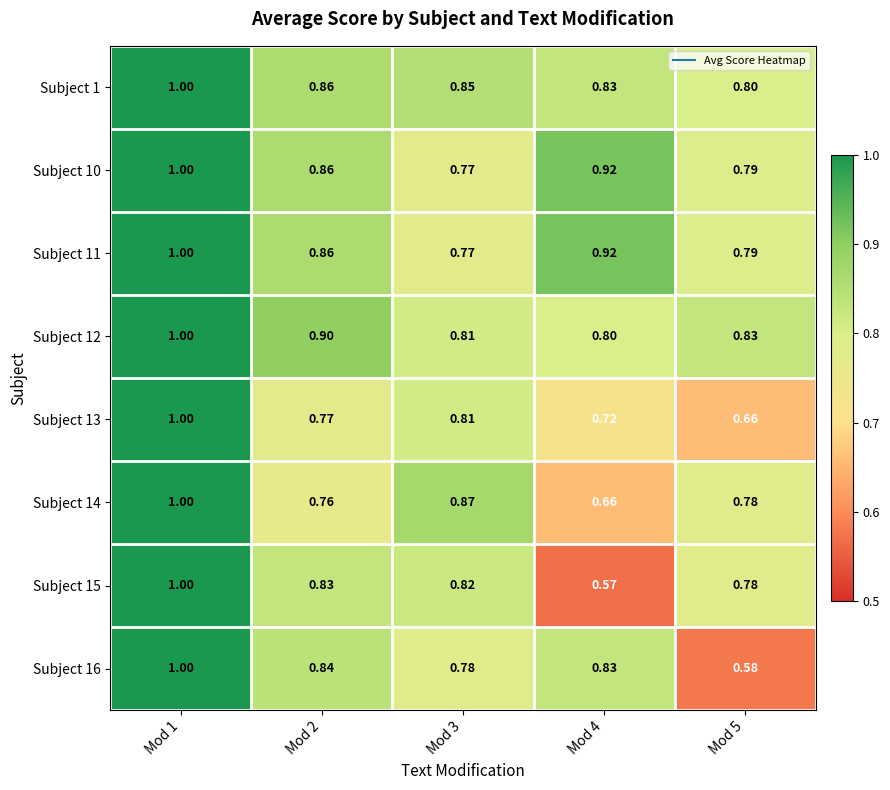

Is the value of Subject 10 at Mod 1 greater than the value of Subject 13 at Mod 4?

Yes